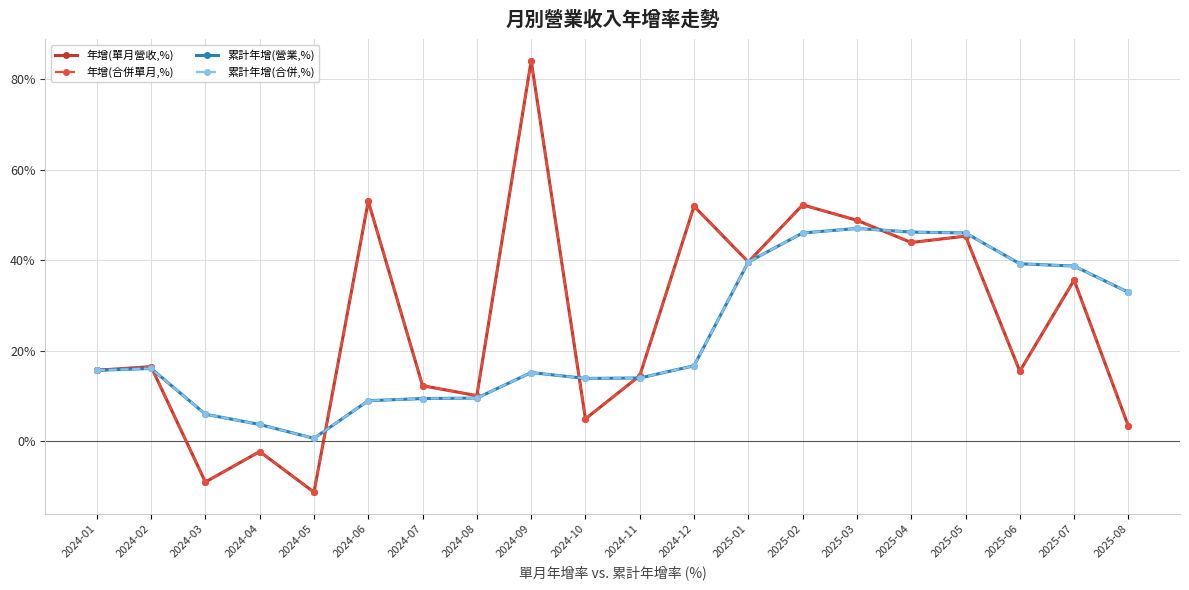

What is the lowest value of the 累計年增(營業,%) series?

0.7